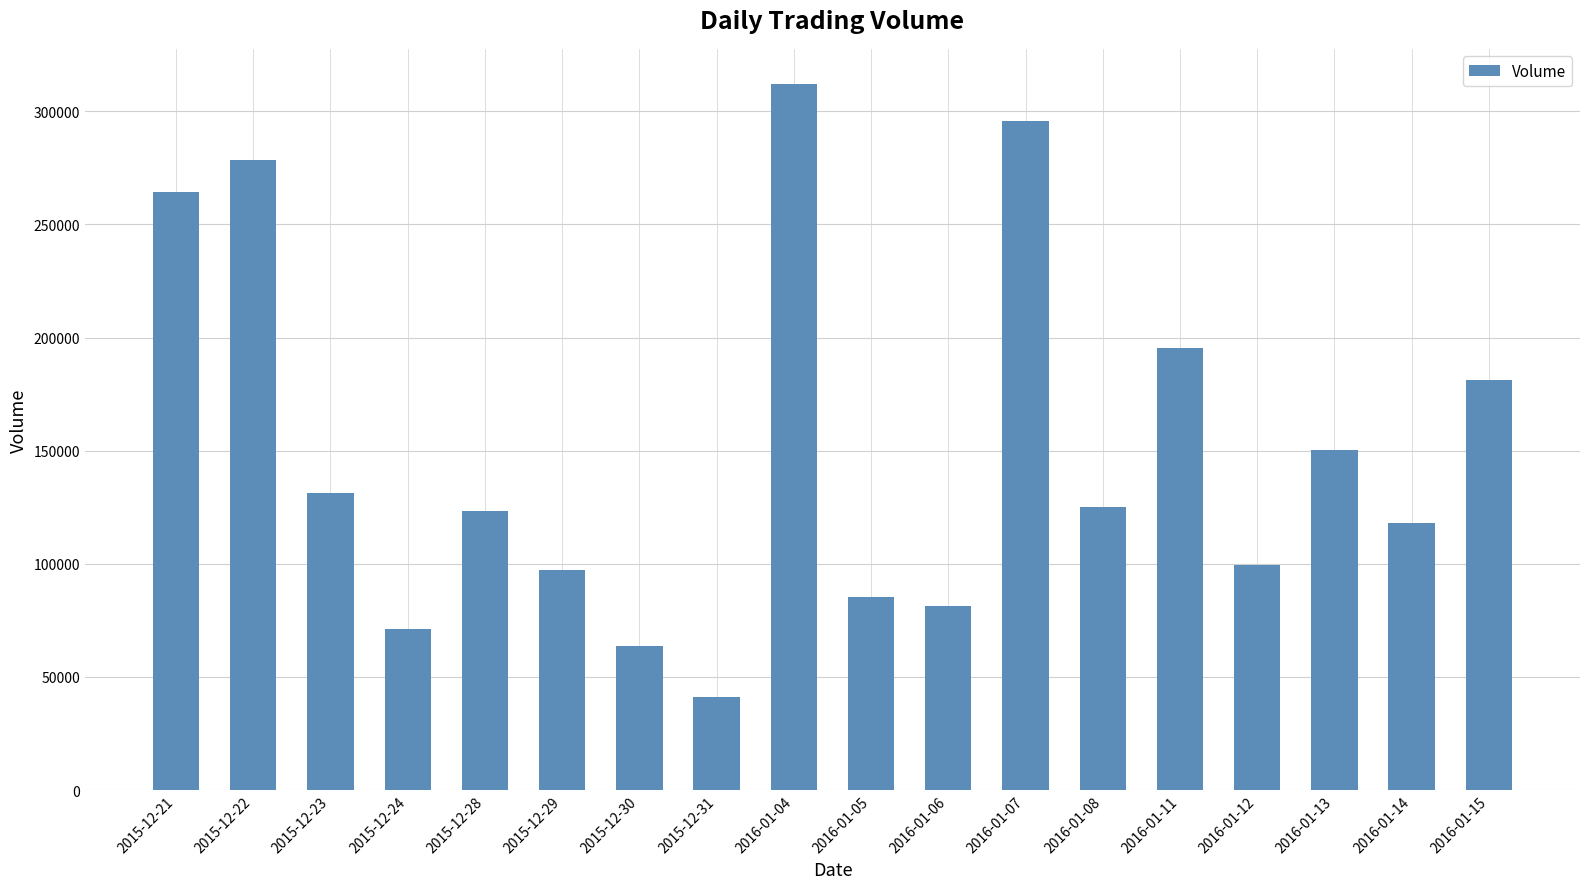

What is the average value?

150850